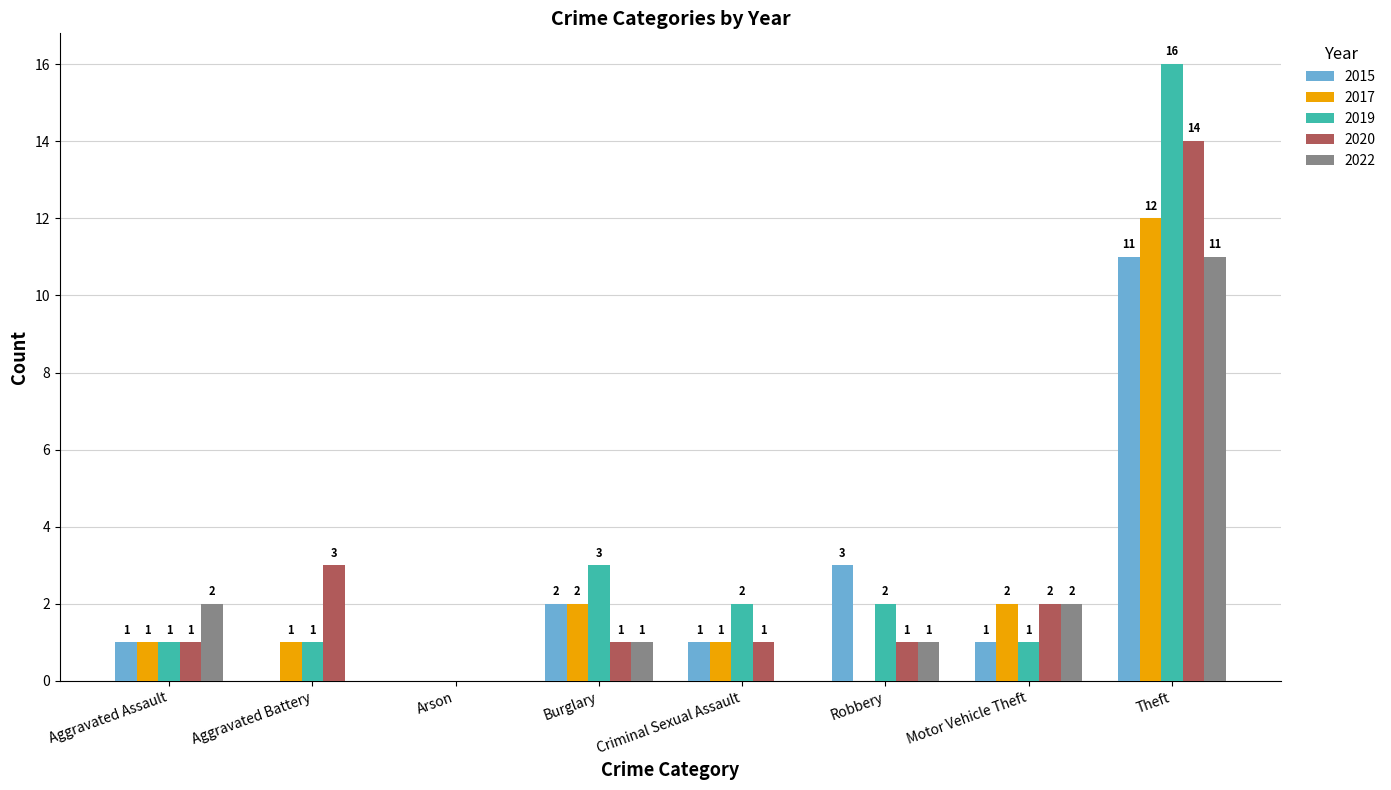

At which category is the sum across all series the highest?

Theft